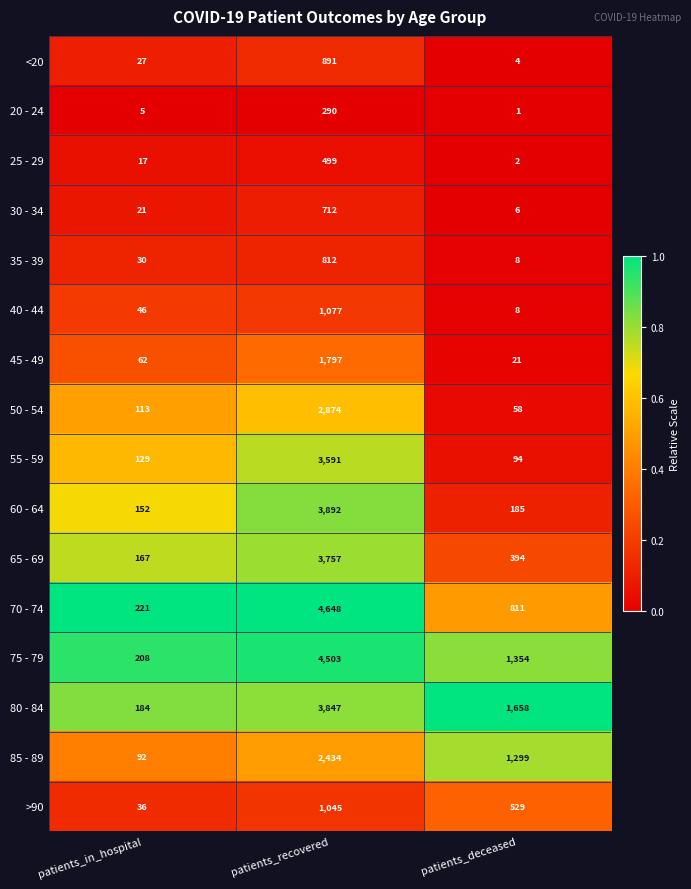

Rank the series at patients_in_hospital from highest to lowest value.

70 - 74, 75 - 79, 80 - 84, 65 - 69, 60 - 64, 55 - 59, 50 - 54, 85 - 89, 45 - 49, 40 - 44, >90, 35 - 39, <20, 30 - 34, 25 - 29, 20 - 24